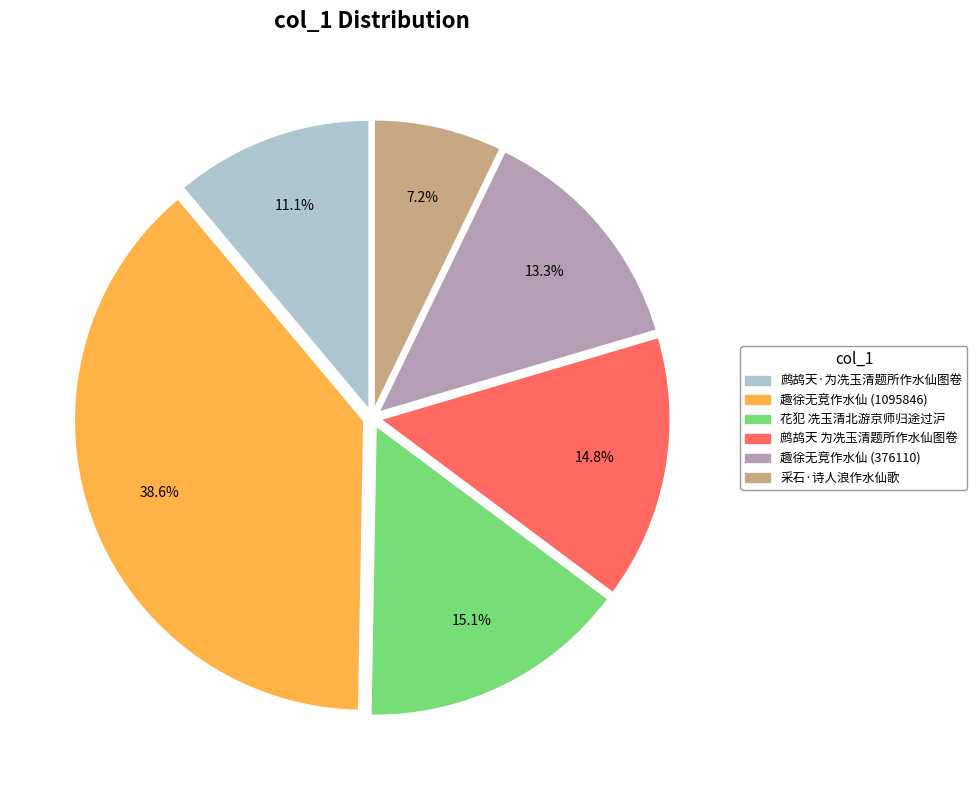

To the nearest percent, what is the difference between the largest and smallest slice percentages?

31%